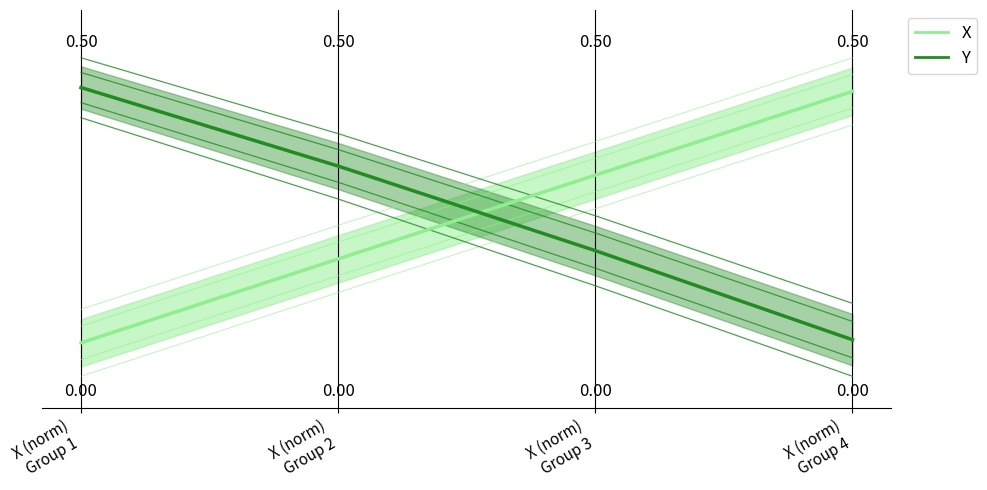

Which series changed the most between X (norm)
Group 2 and X (norm)
Group 4?

X